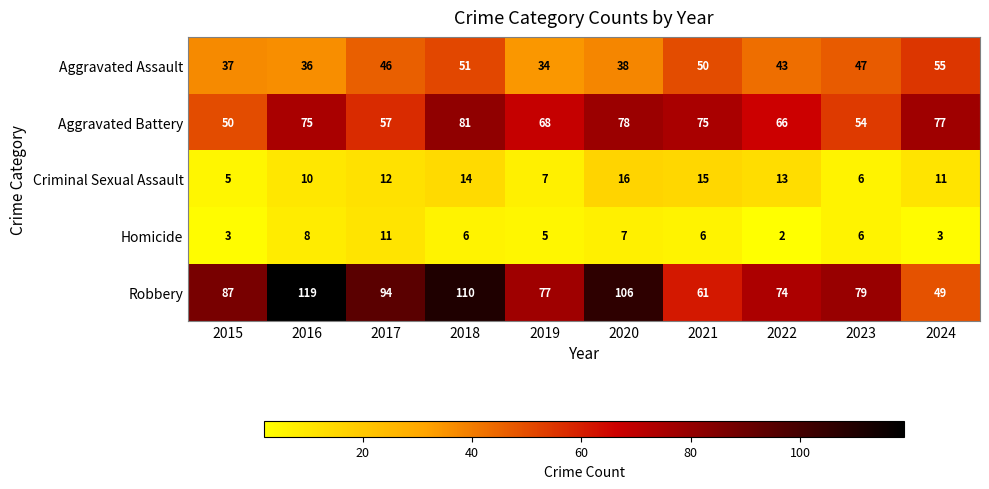

The value of Aggravated Assault at 2019 is 54. True or false?

False